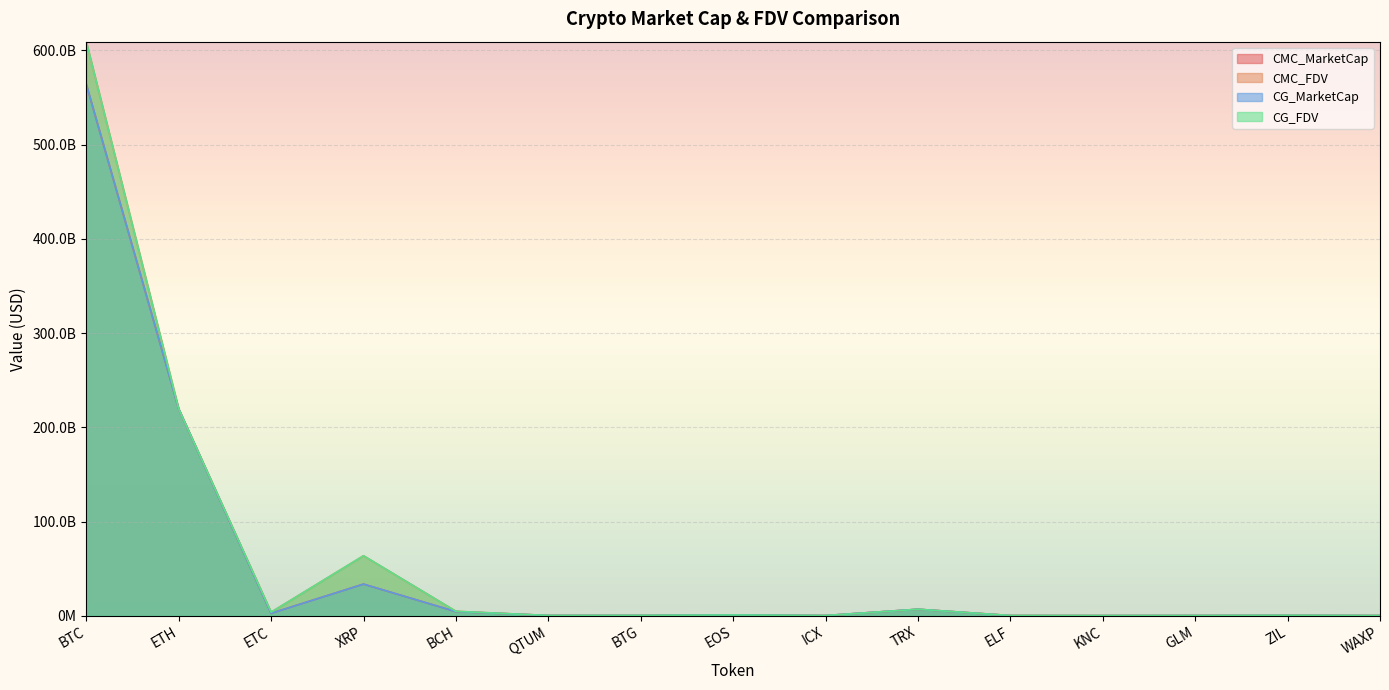

What is the label of the 4th point from the left?

XRP